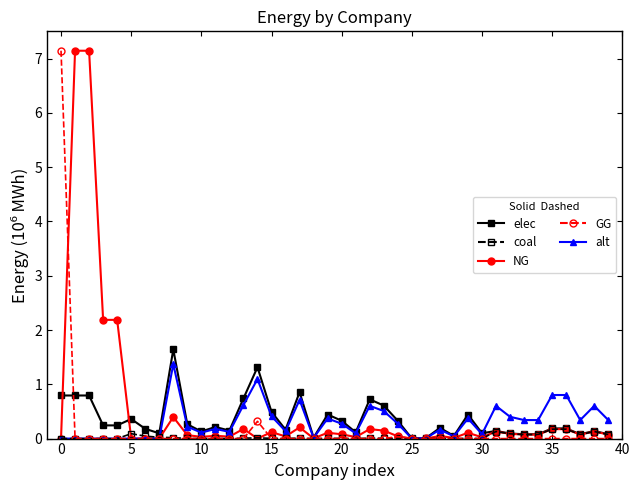

What is the maximum value shown in the chart?

7.1